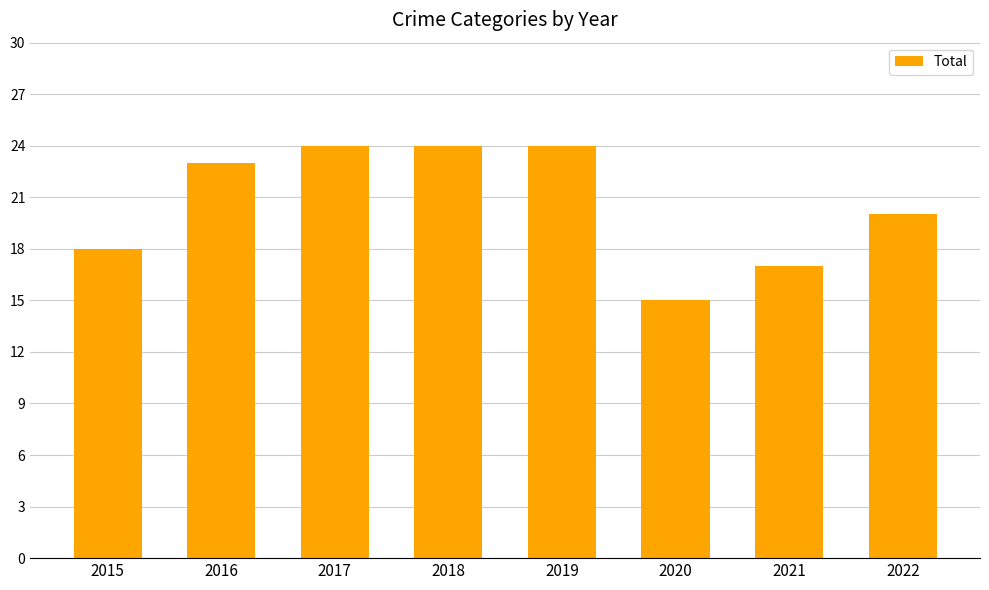

What is the change in value from 2016 to 2020?

-8